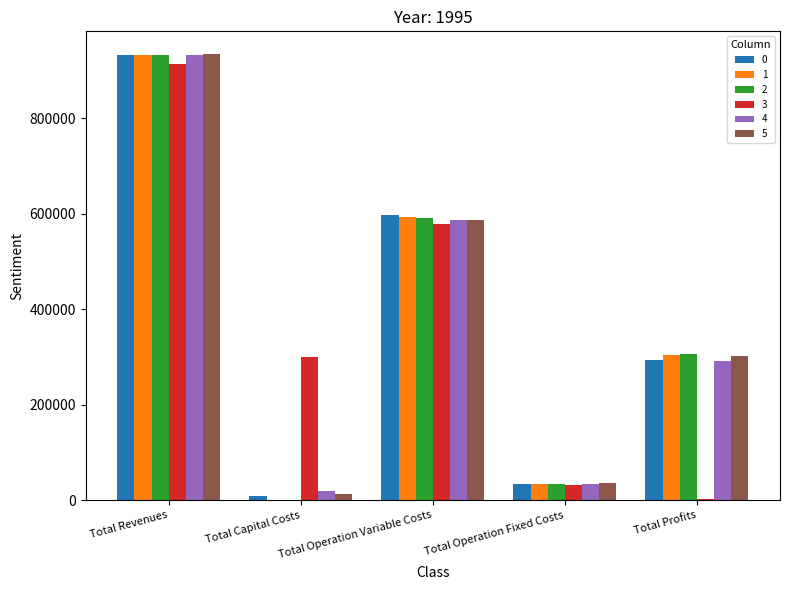

What are all the series names shown in the legend?

0, 1, 2, 3, 4, 5